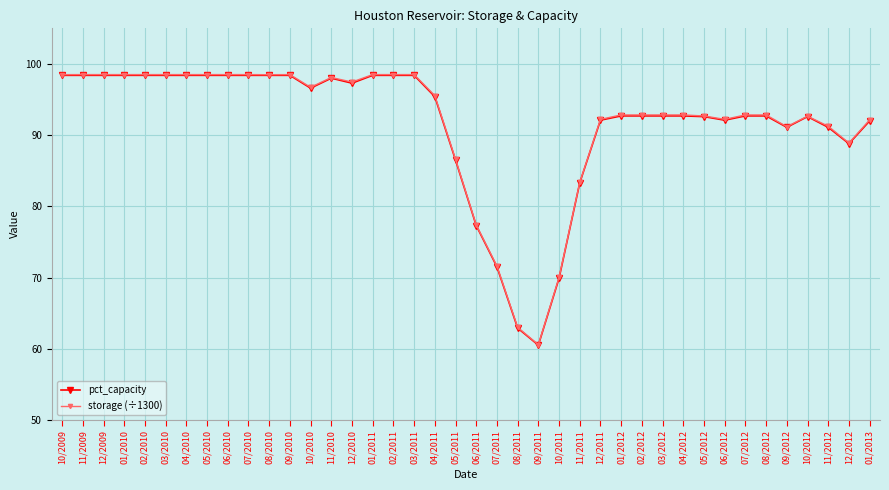

What is the label of the 13th point from the left?

10/2010